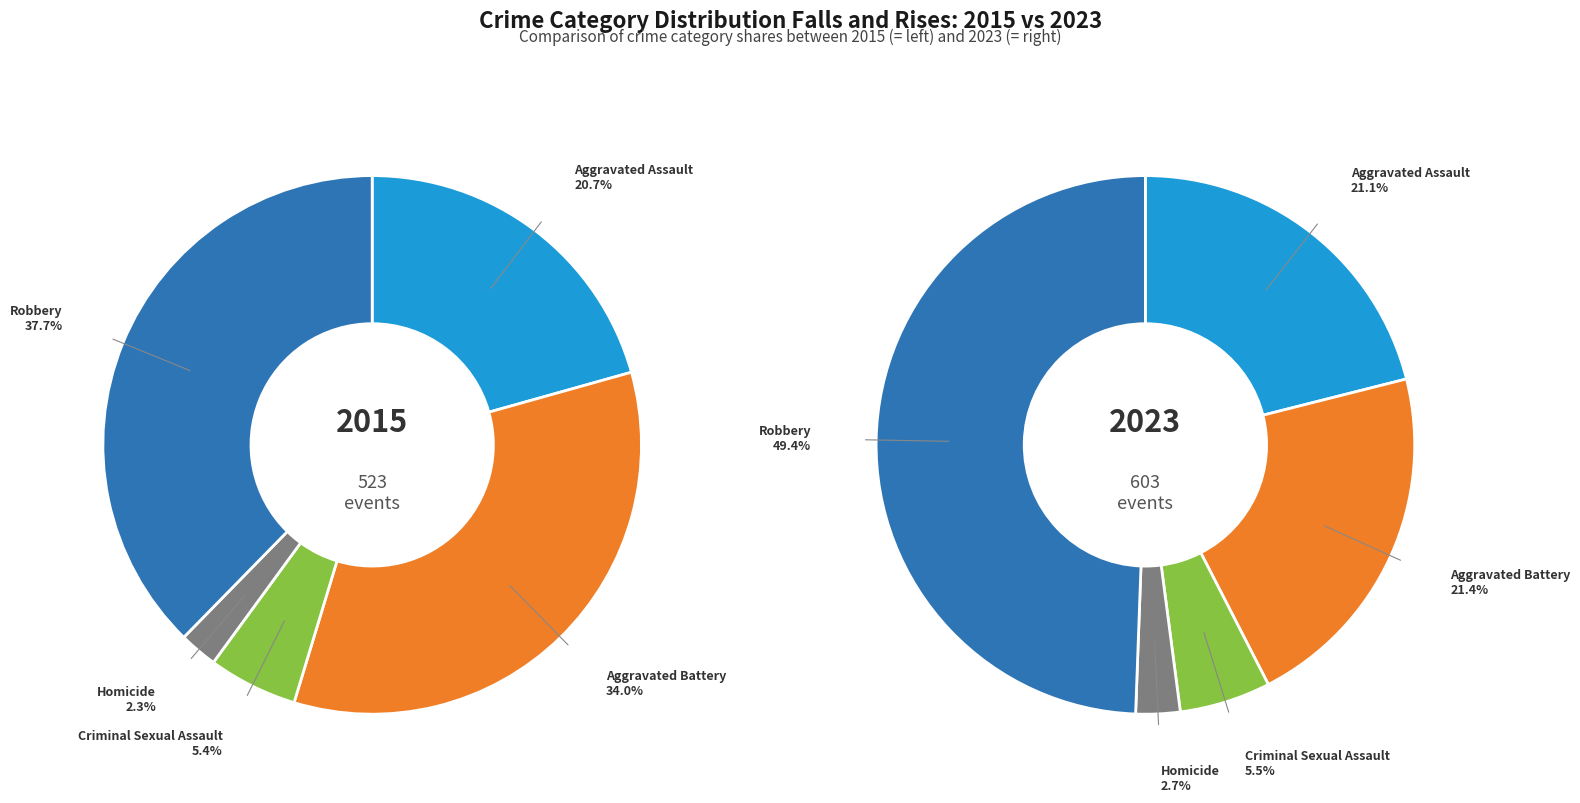

How many slices are in this pie chart?

5